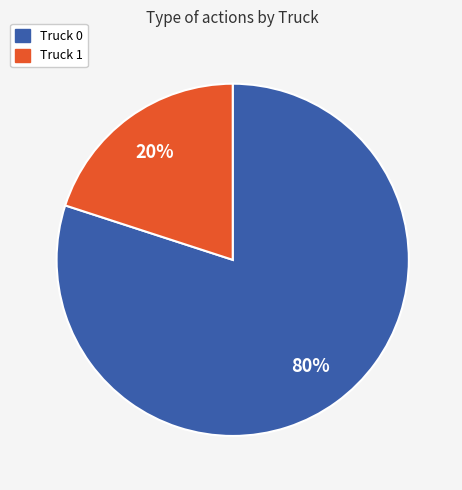

To the nearest percent, what portion does Truck 0 represent?

80%